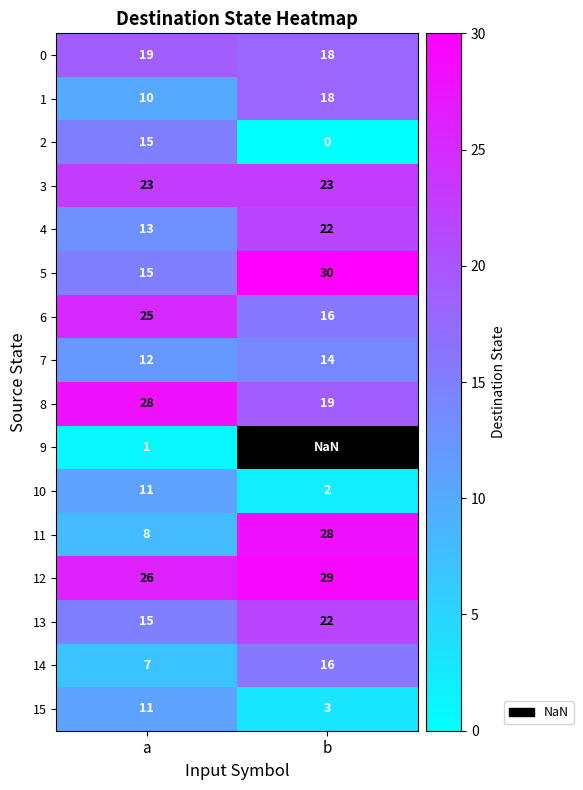

List the labels in order of 10 value, largest first.

a, b